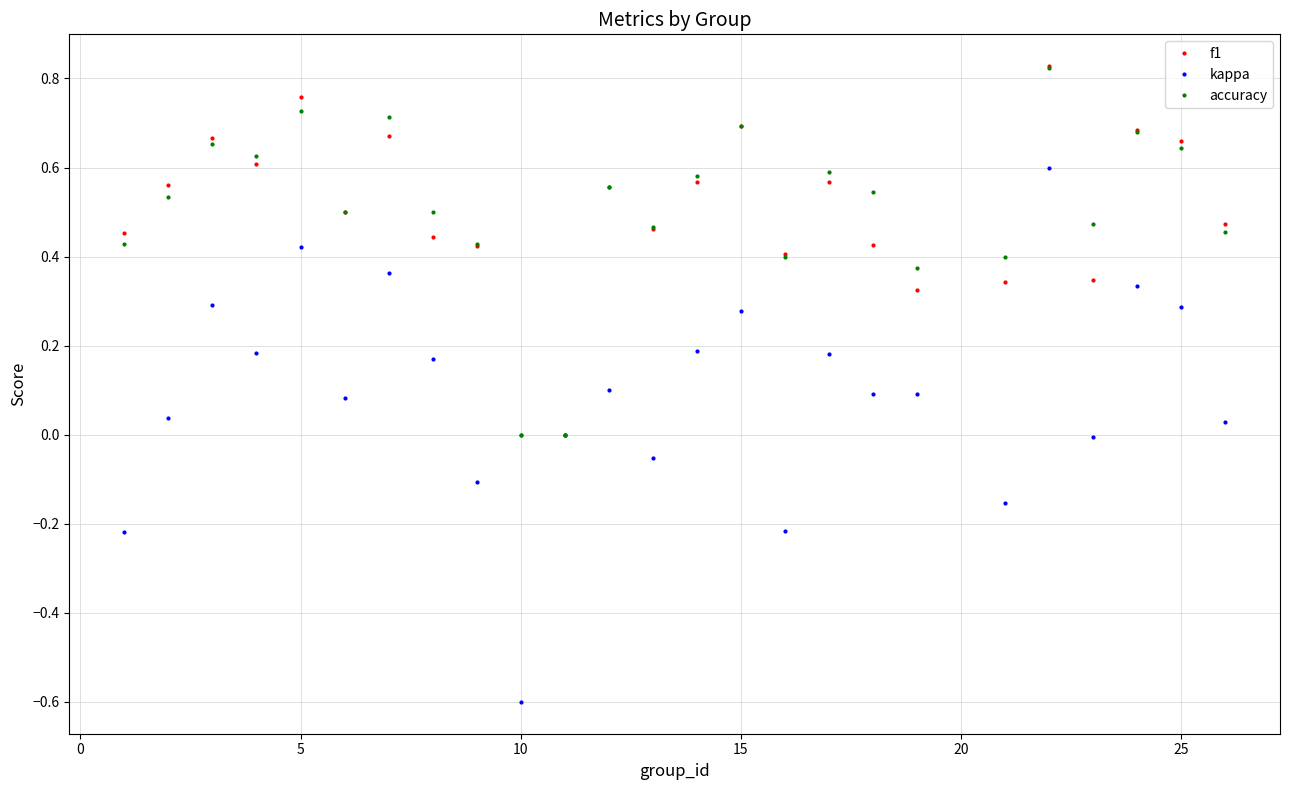

What is the sum of all accuracy values?

12.8